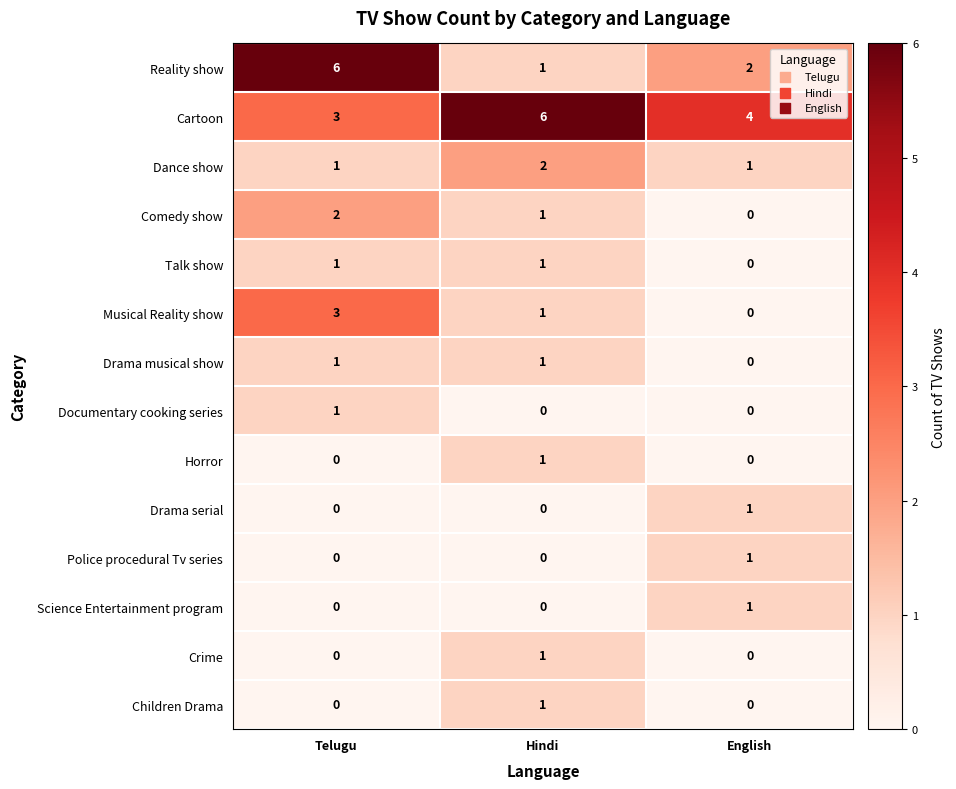

What is the highest value of the Reality show series?

6